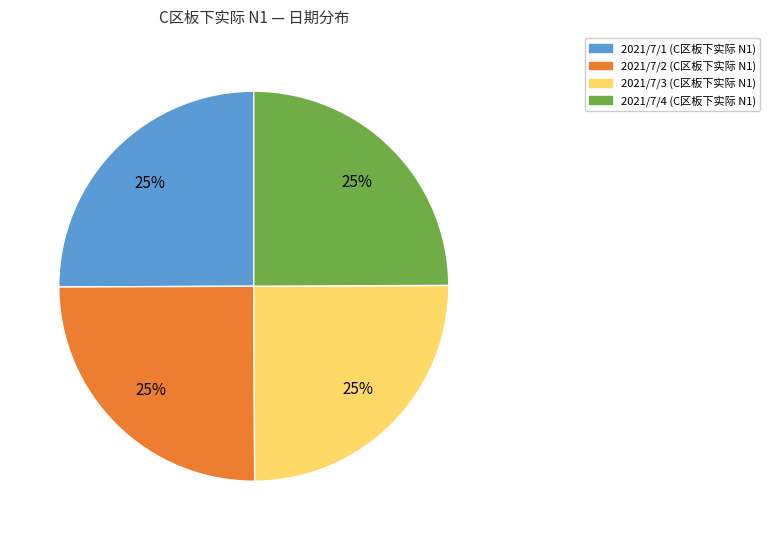

To the nearest percent, what is the average slice percentage?

25%